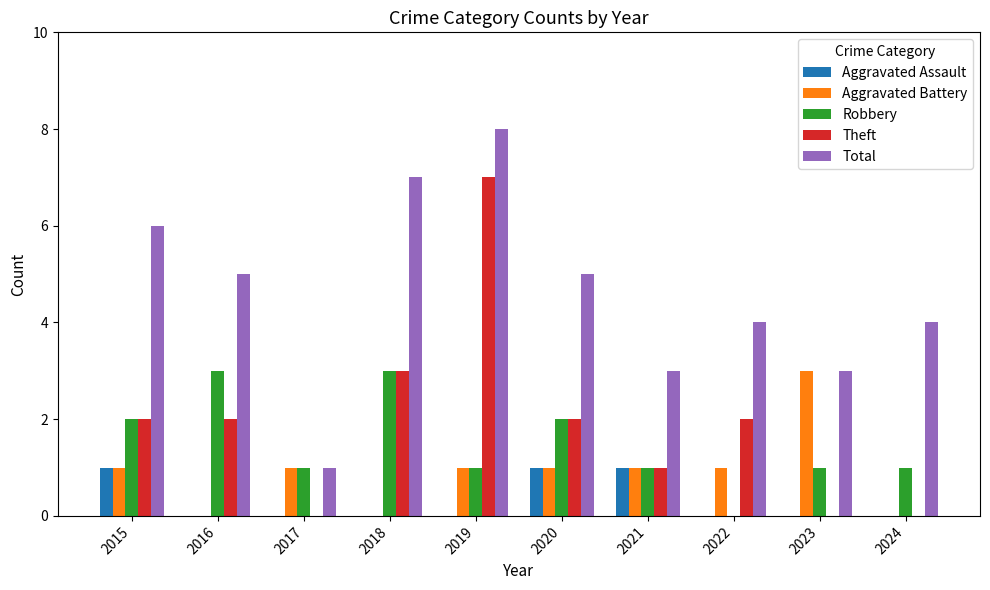

What is the sum of all Robbery values?

15